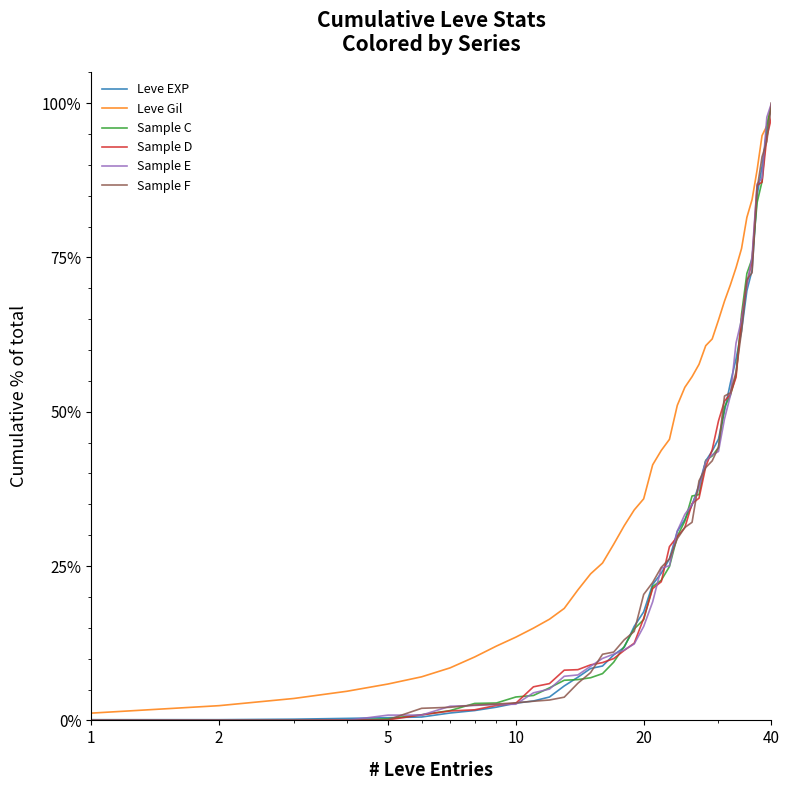

Does the chart have visible grid lines?

No